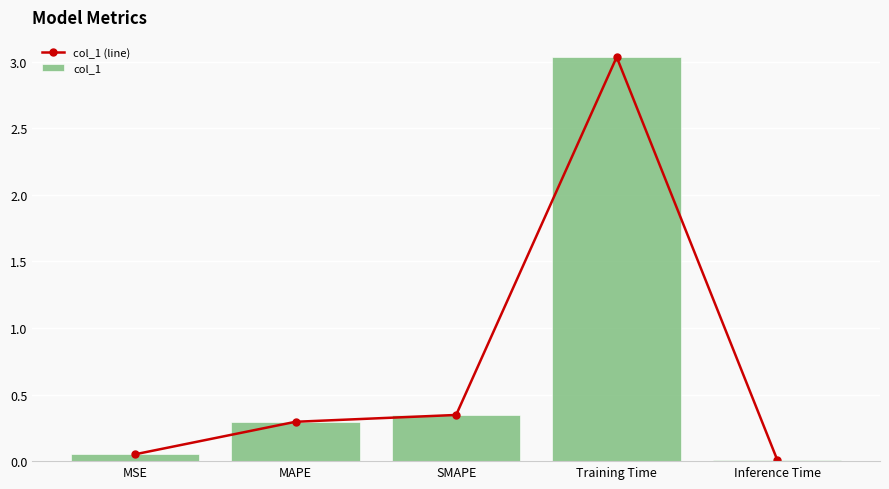

Reading right to left, transcribe all the data shown in this chart.

col_1 (line): 0.0	3.0	0.3	0.3	0.1
col_1: 0.0	3.0	0.3	0.3	0.1